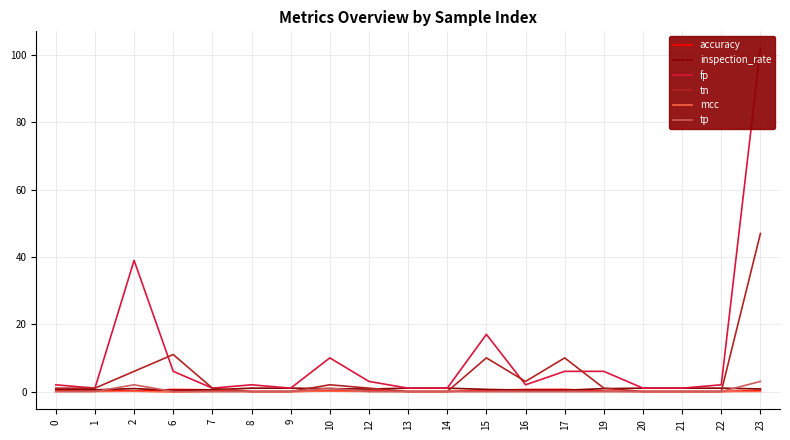

Reading right to left, extract all data points from this chart.

accuracy: 23=0.3	22=0.0	21=0.0	20=0.0	19=0.1	17=0.6	16=0.6	15=0.4	14=0.0	13=0.0	12=0.2	10=0.2	9=0.0	8=0.0	7=0.5	6=0.6	2=0.2	1=0.5	0=0.3
inspection_rate: 23=0.8	22=1.0	21=1.0	20=1.0	19=0.9	17=0.4	16=0.4	15=0.6	14=1.0	13=1.0	12=0.8	10=0.8	9=1.0	8=1.0	7=0.5	6=0.3	2=0.9	1=0.5	0=0.7
fp: 23=102.0	22=2.0	21=1.0	20=1.0	19=6.0	17=6.0	16=2.0	15=17.0	14=1.0	13=1.0	12=3.0	10=10.0	9=1.0	8=2.0	7=1.0	6=6.0	2=39.0	1=1.0	0=2.0
tn: 23=47.0	22=0.0	21=0.0	20=0.0	19=1.0	17=10.0	16=3.0	15=10.0	14=0.0	13=0.0	12=1.0	10=2.0	9=0.0	8=0.0	7=1.0	6=11.0	2=6.0	1=1.0	0=1.0
mcc: 23=0.0	22=0.0	21=0.0	20=0.0	19=0.0	17=0.0	16=0.0	15=0.0	14=0.0	13=0.0	12=0.0	10=0.1	9=0.0	8=0.0	7=0.0	6=-0.2	2=0.1	1=0.0	0=0.0
tp: 23=3.0	22=0.0	21=0.0	20=0.0	19=0.0	17=0.0	16=0.0	15=0.0	14=0.0	13=0.0	12=0.0	10=1.0	9=0.0	8=0.0	7=0.0	6=0.0	2=2.0	1=0.0	0=0.0